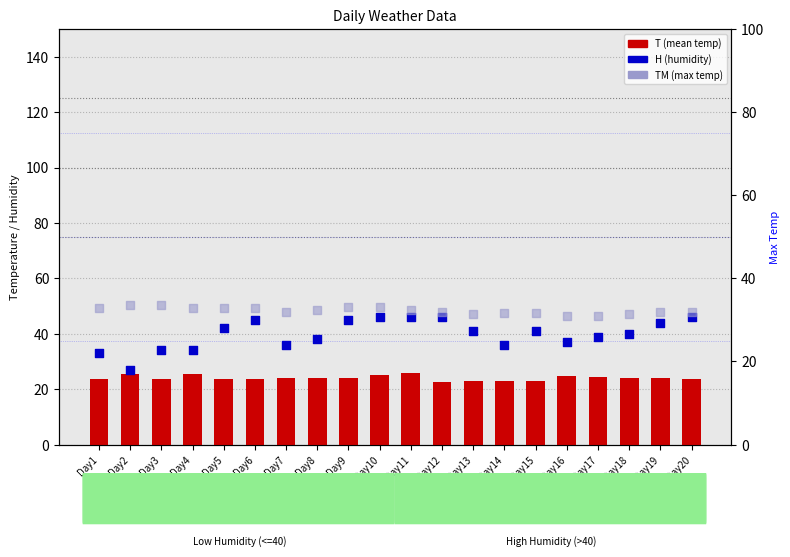

Which series reaches the minimum Y coordinate?

T (mean temp)